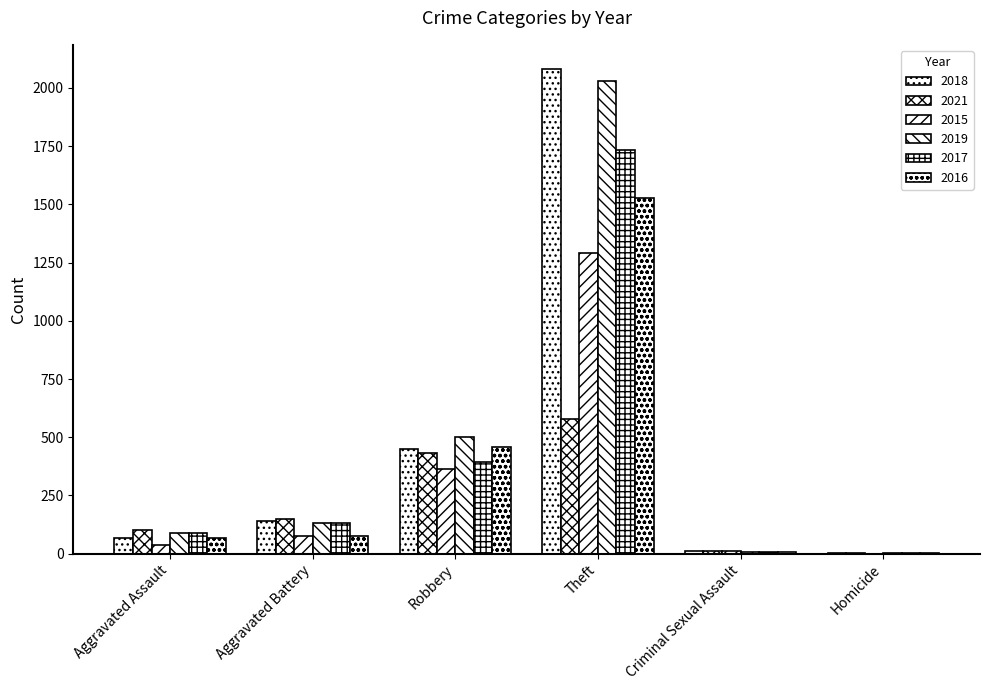

Are the bars horizontal?

No